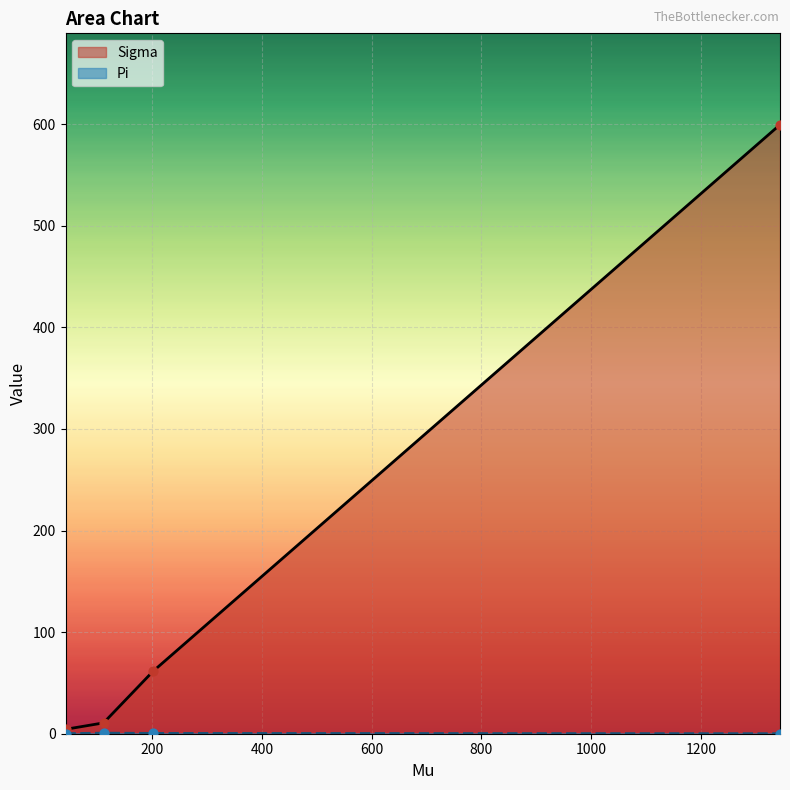

At how many categories does at least one series exceed 132?

1